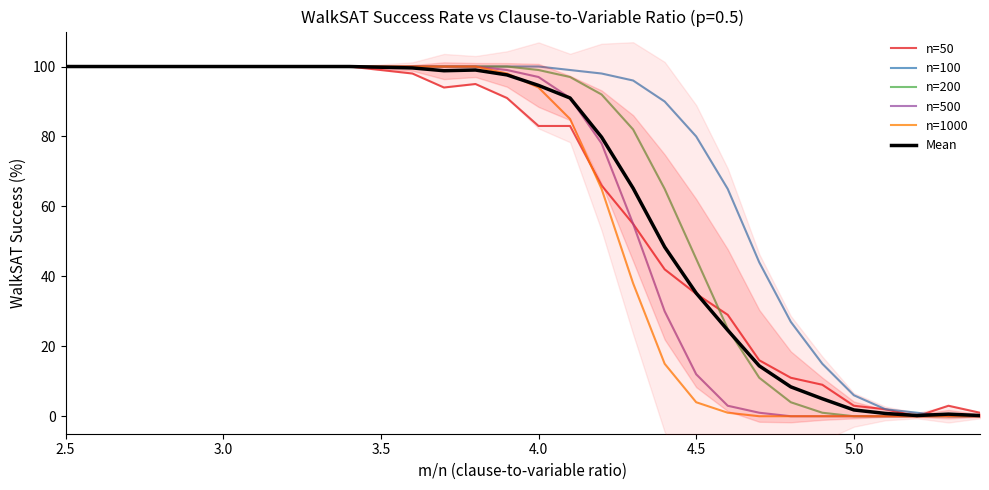

What is the highest value of the n=50 series?

100.0